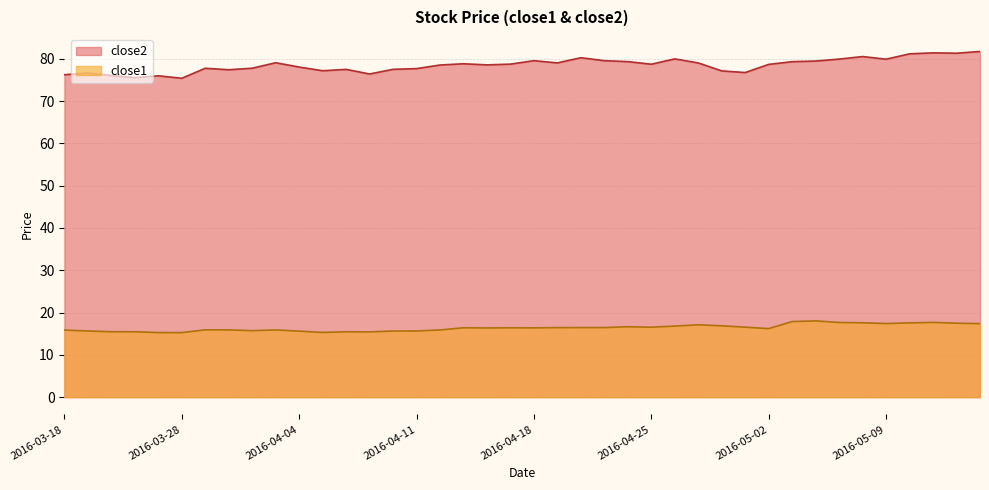

The value of close2 at 2016-04-01 is 79.1. True or false?

True